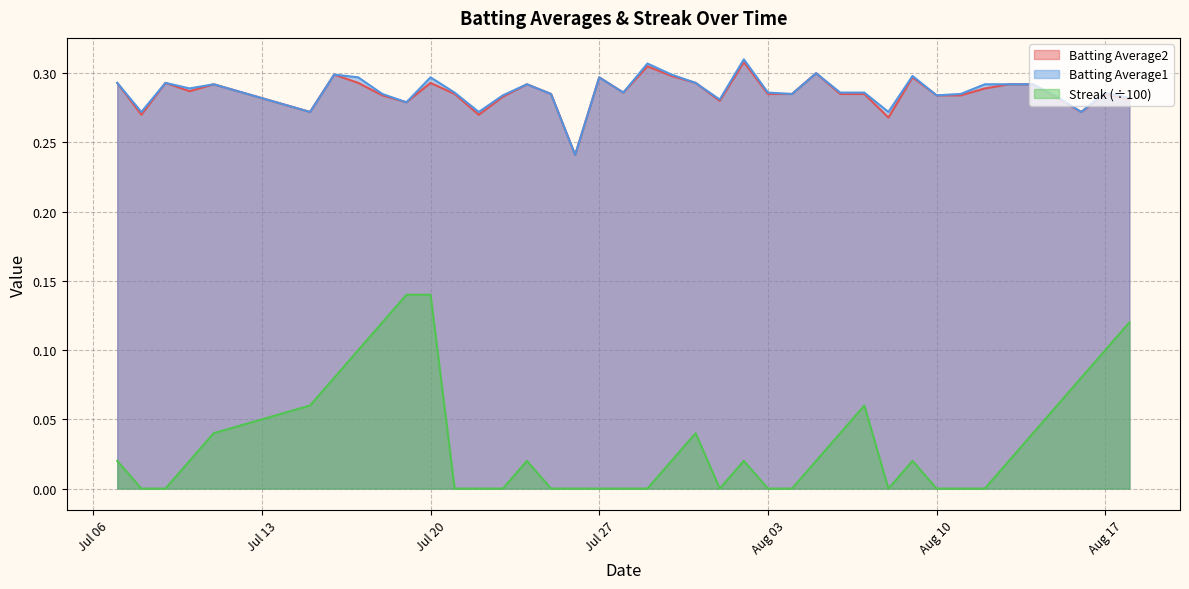

Which series has the widest spread of values?

Streak (÷100)